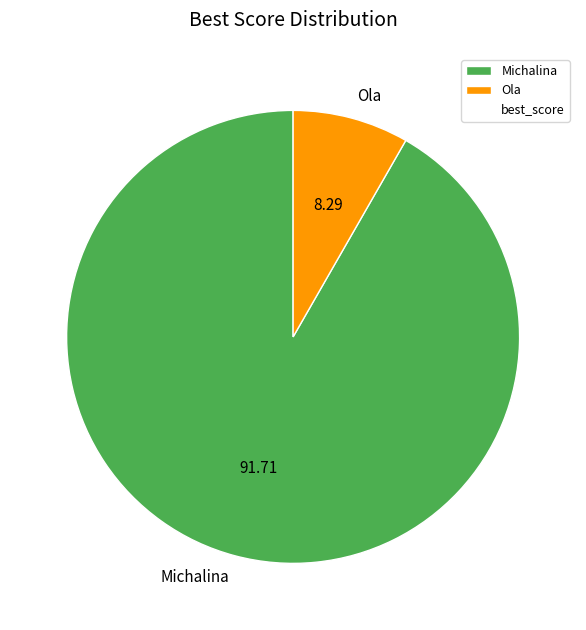

Does any single category account for the majority?

Yes